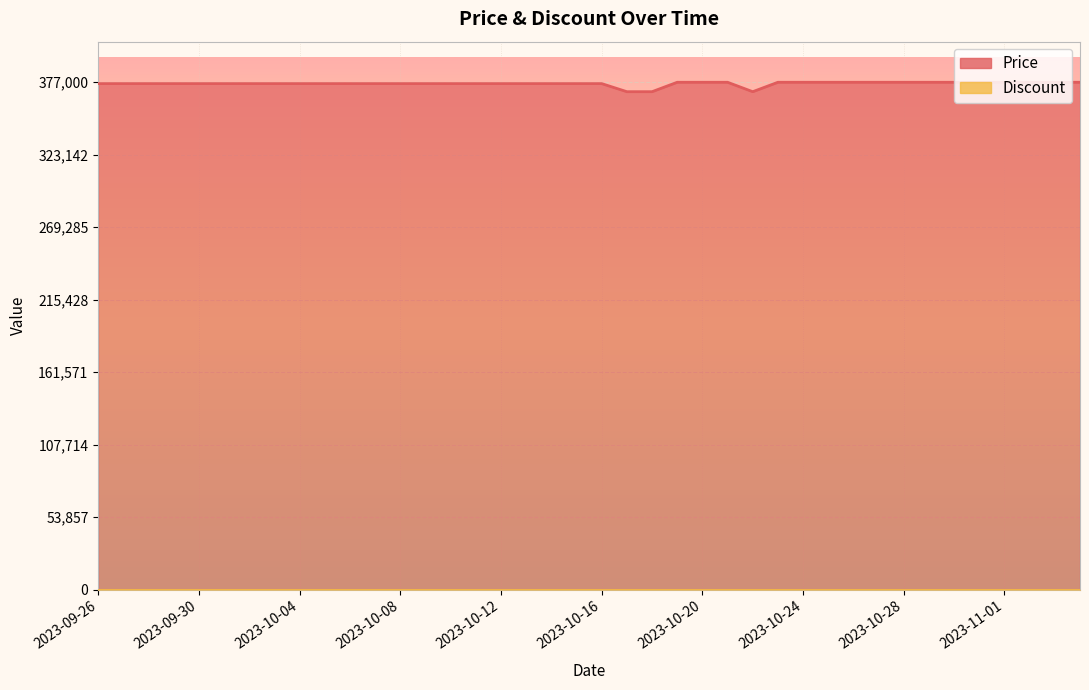

How many values are below 376000?

3